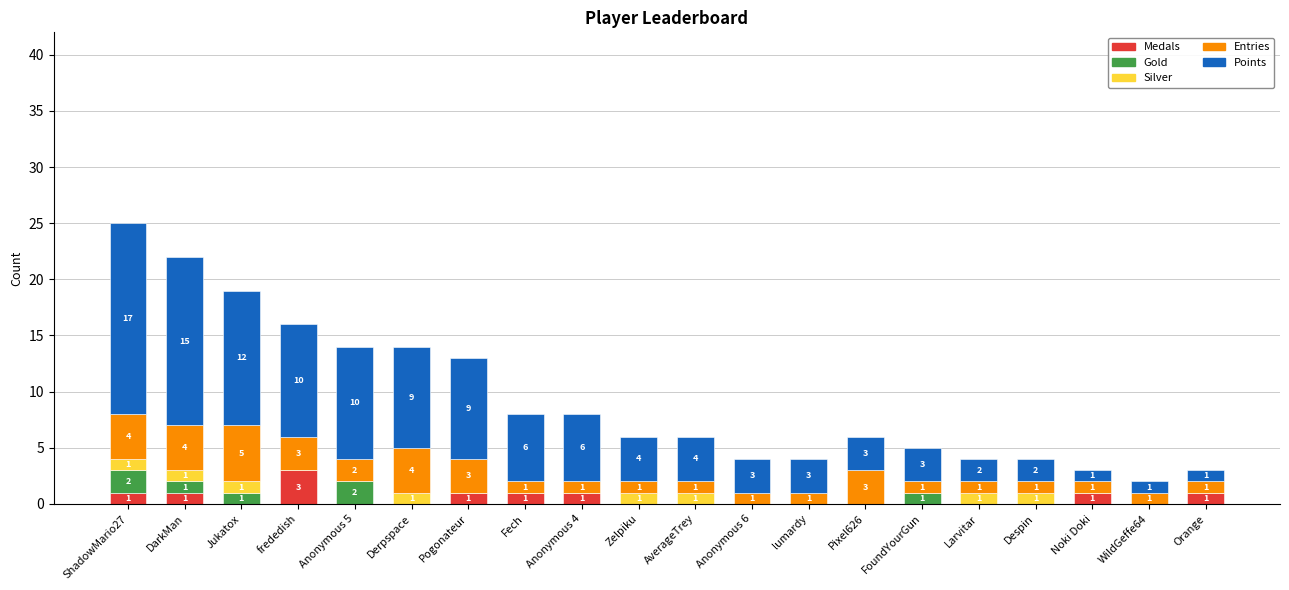

How many Medals values are between 0 and 1?

19